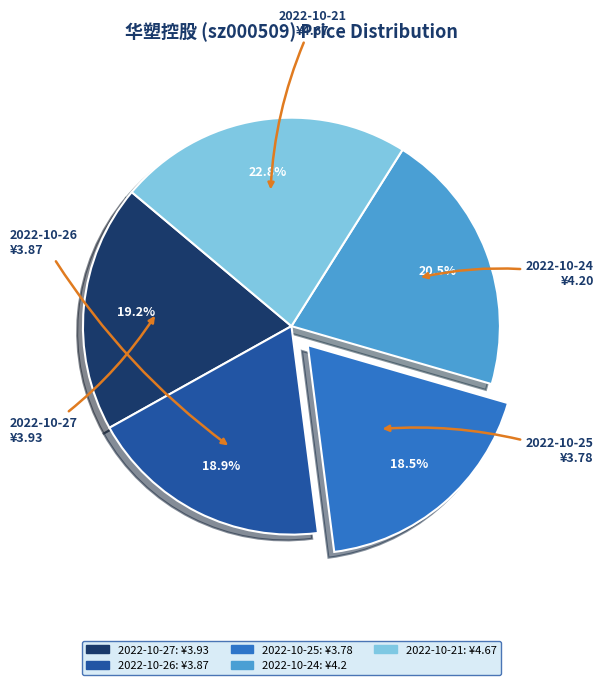

What portion of the pie excludes 2022-10-27?

80.8%